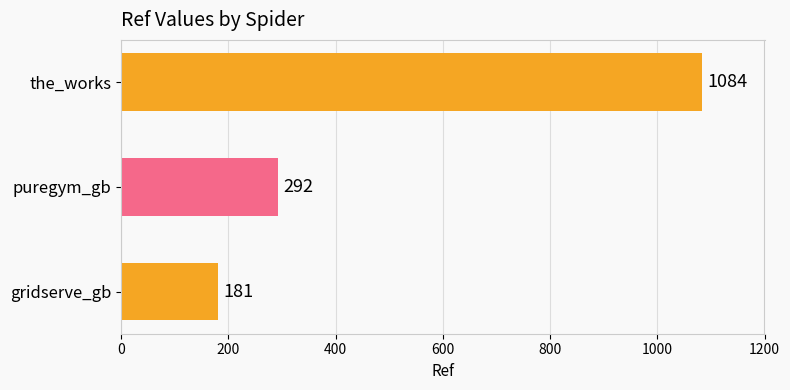

What is the ratio of the value at puregym_gb to the value at gridserve_gb?

1.6